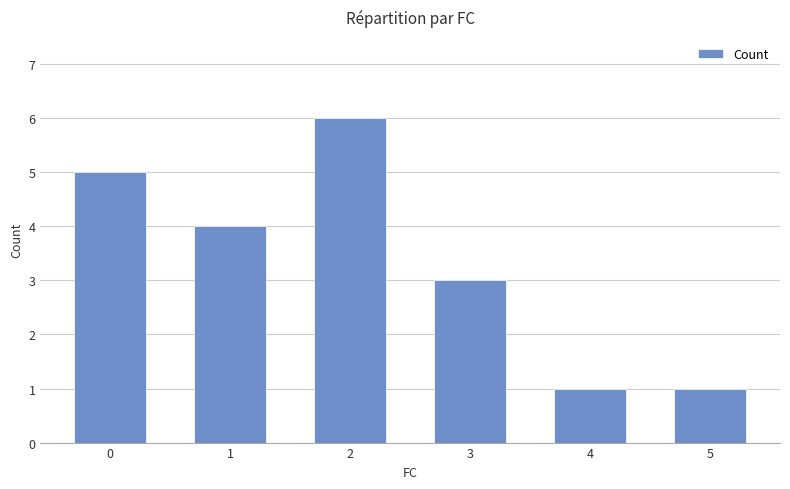

Reading left to right, what are all the values shown in this chart?

5	4	6	3	1	1